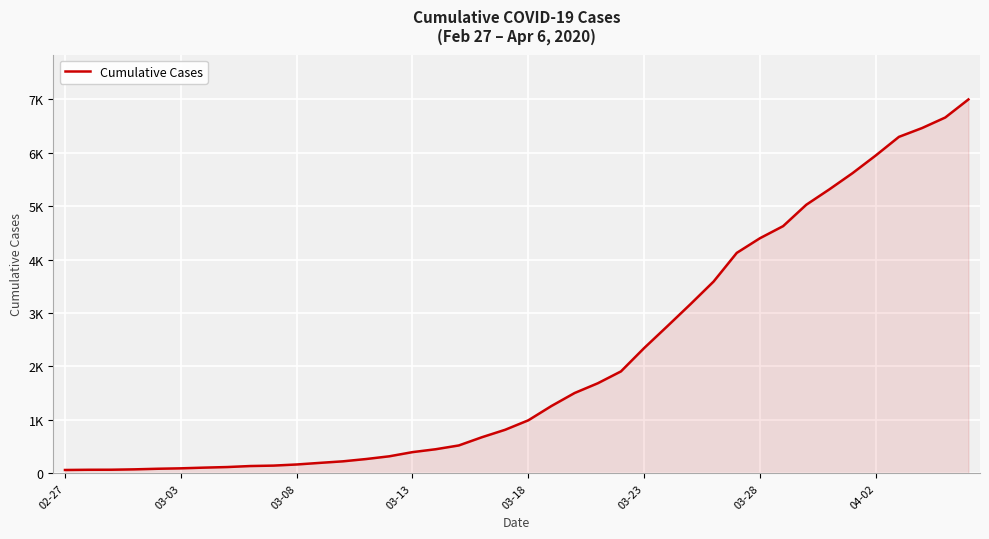

Is this an area chart (filled region under the line)?

Yes